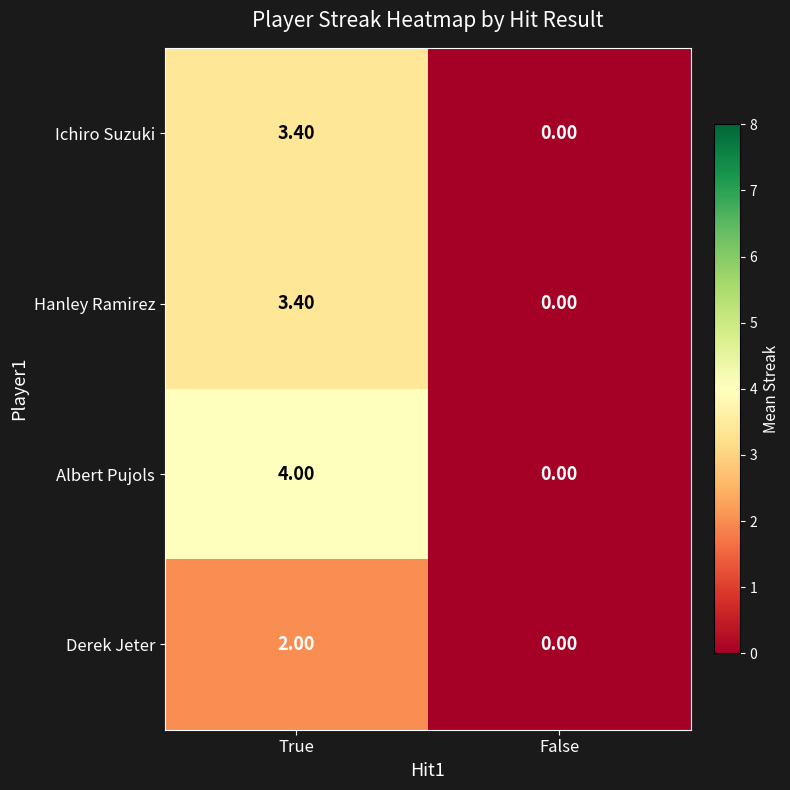

At which label does Hanley Ramirez first exceed 3?

True